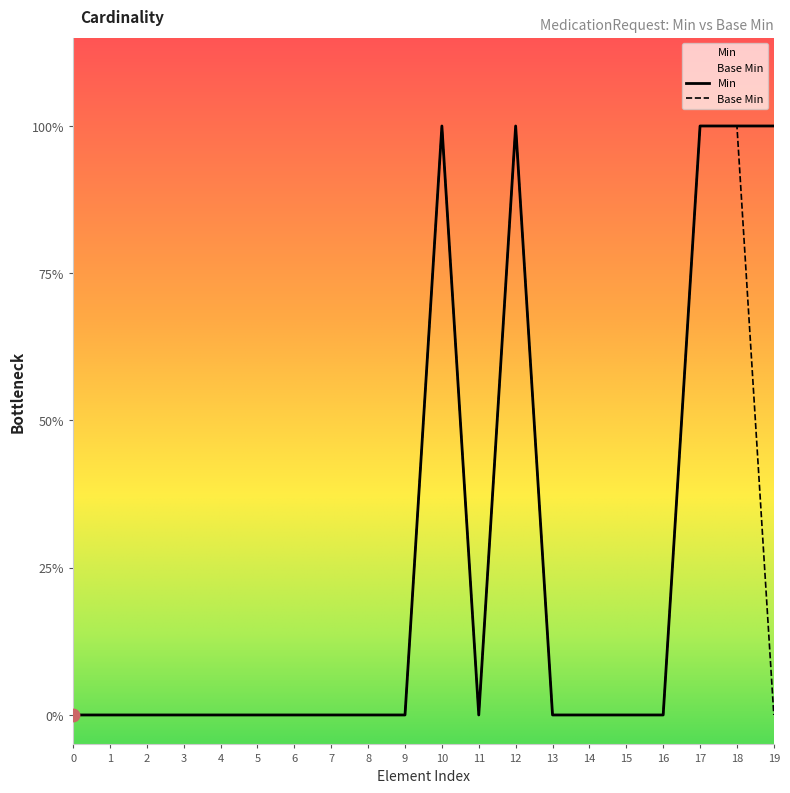

Which series reaches the minimum Y coordinate?

Min